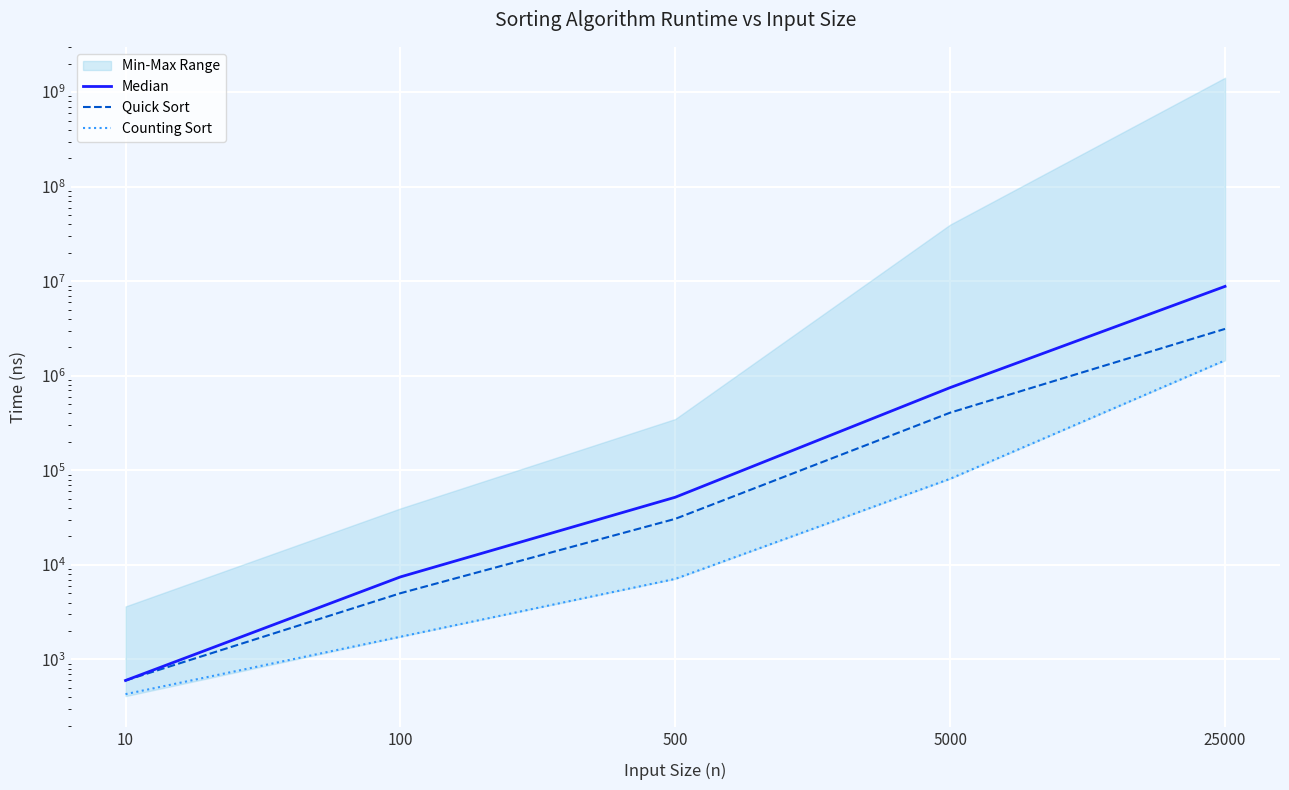

What is the value of the Counting Sort point at the 1st from the left?

430